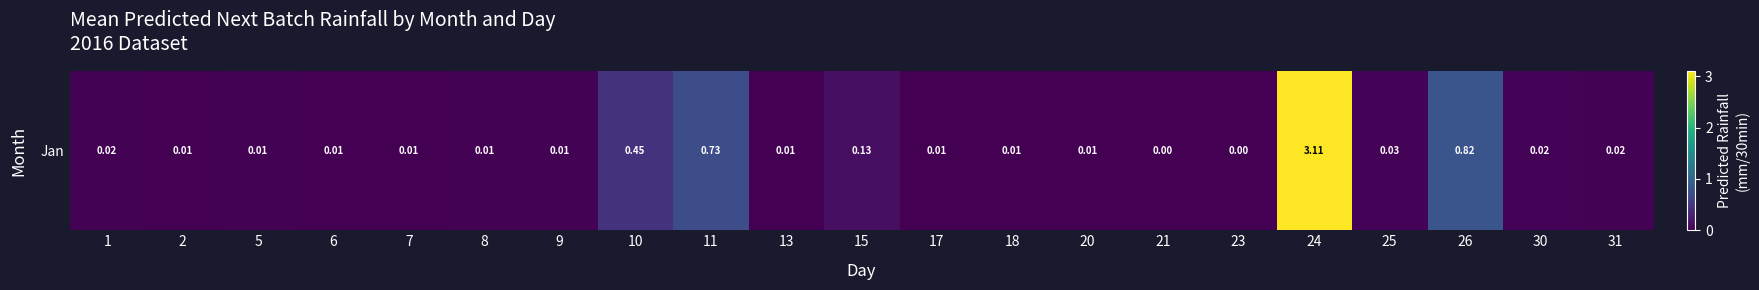

What is the sum of all values?

5.4